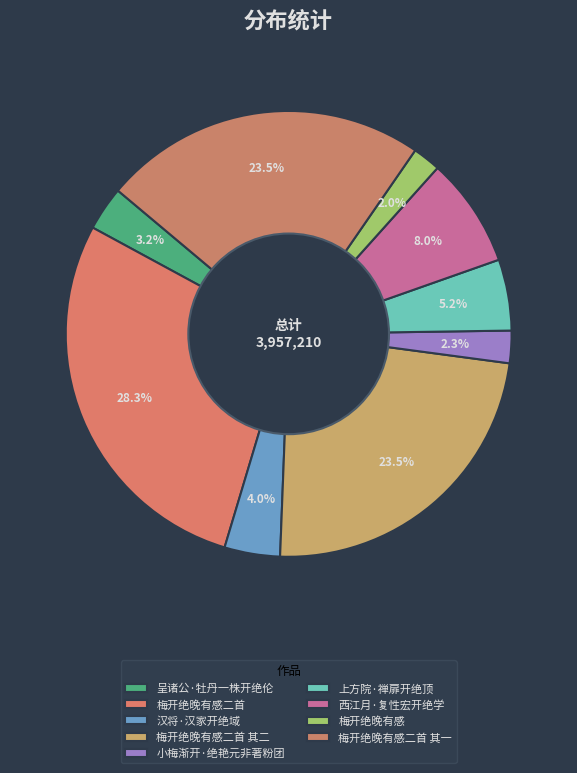

Count the number of slices in the pie.

9